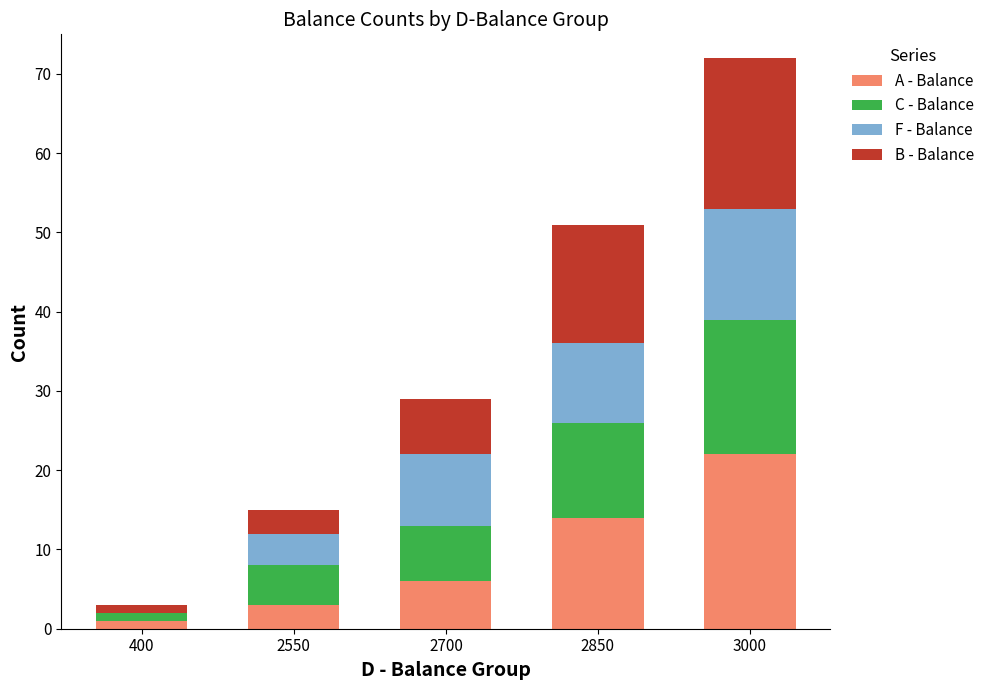

At which label does A - Balance reach its peak?

3000